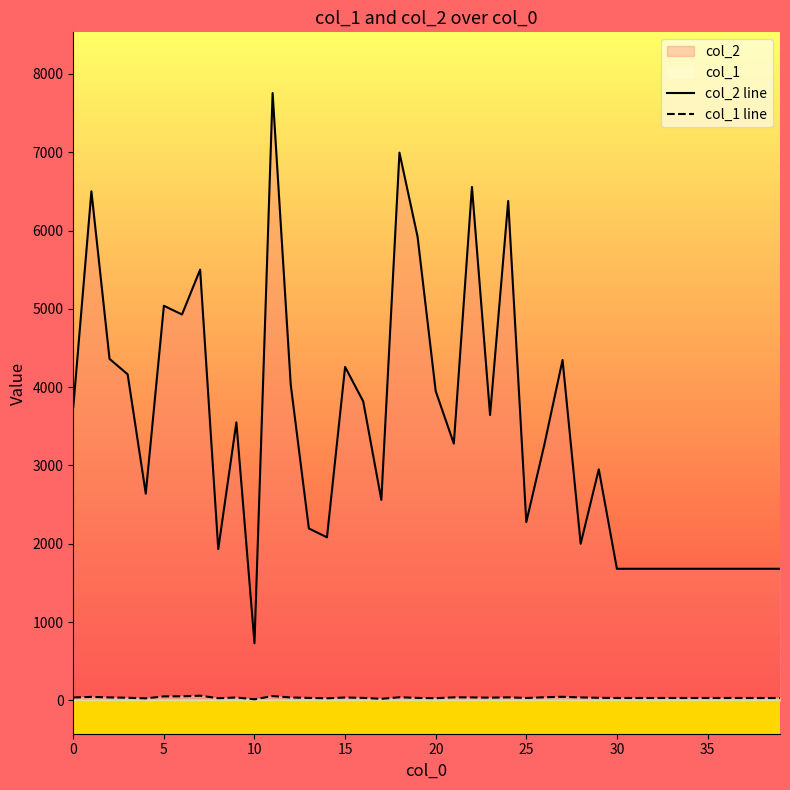

How many values in the col_2 line series exceed 3279?

19